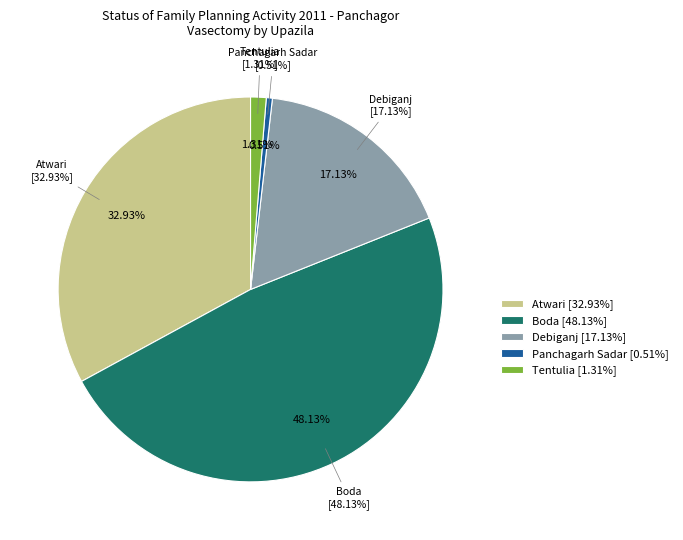

Combined, do Debiganj and Atwari account for over 50%?

Yes